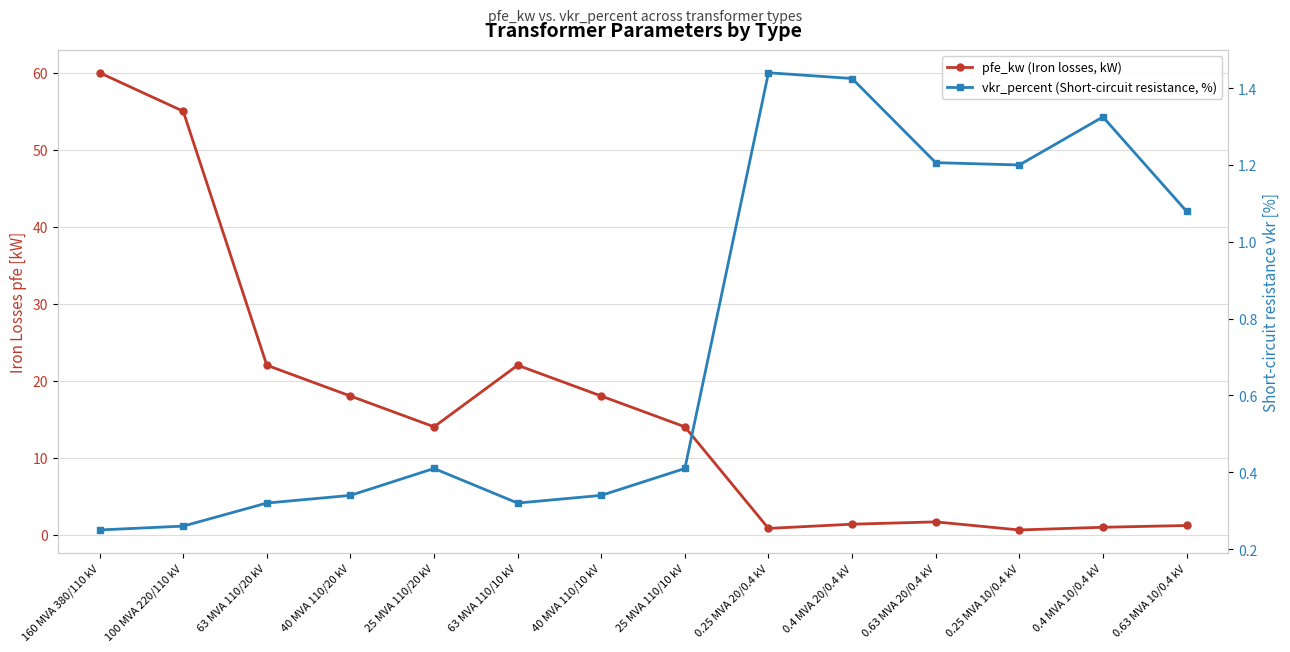

What is the greatest value displayed?

60.0